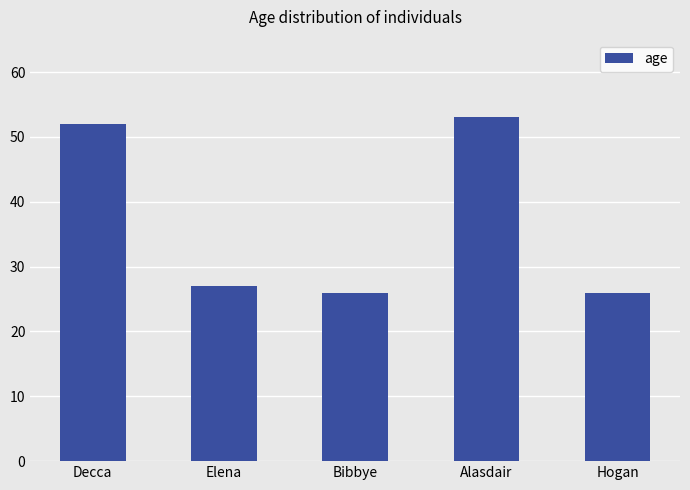

Reading left to right, list all the values displayed in this chart.

Decca=52	Elena=27	Bibbye=26	Alasdair=53	Hogan=26